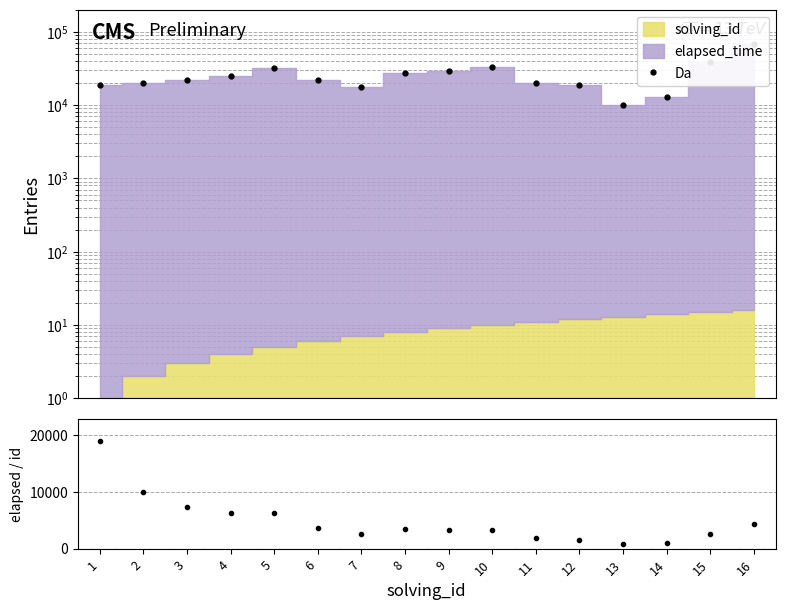

What is the value of the elapsed / id point at the 3rd from the left?

7333.3